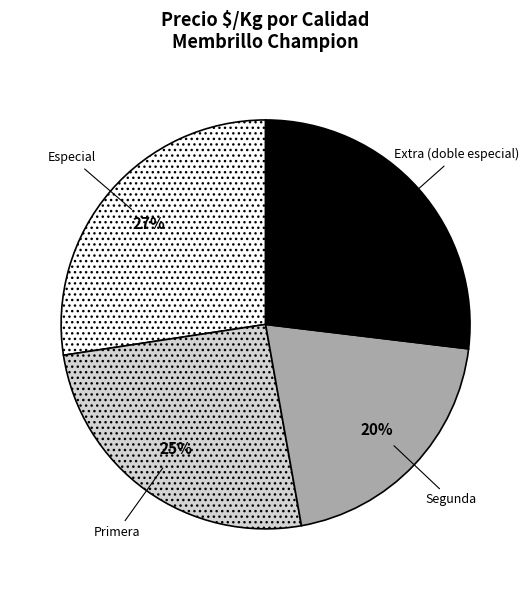

Is there a majority slice in this chart?

No